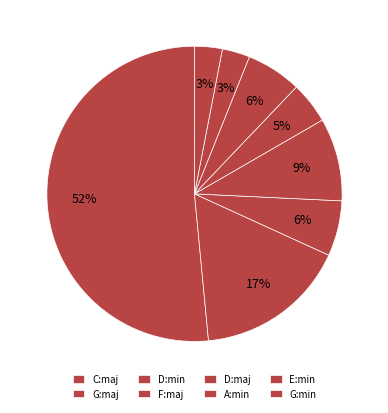

Does C:maj represent more than half of the total?

Yes